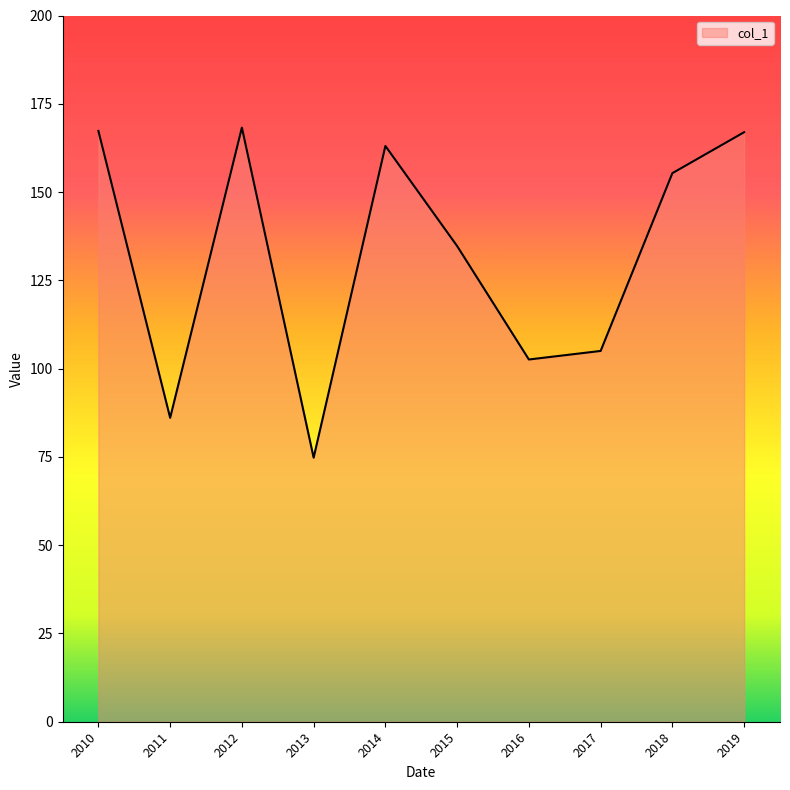

What is the difference between the second highest and second lowest values?

81.2